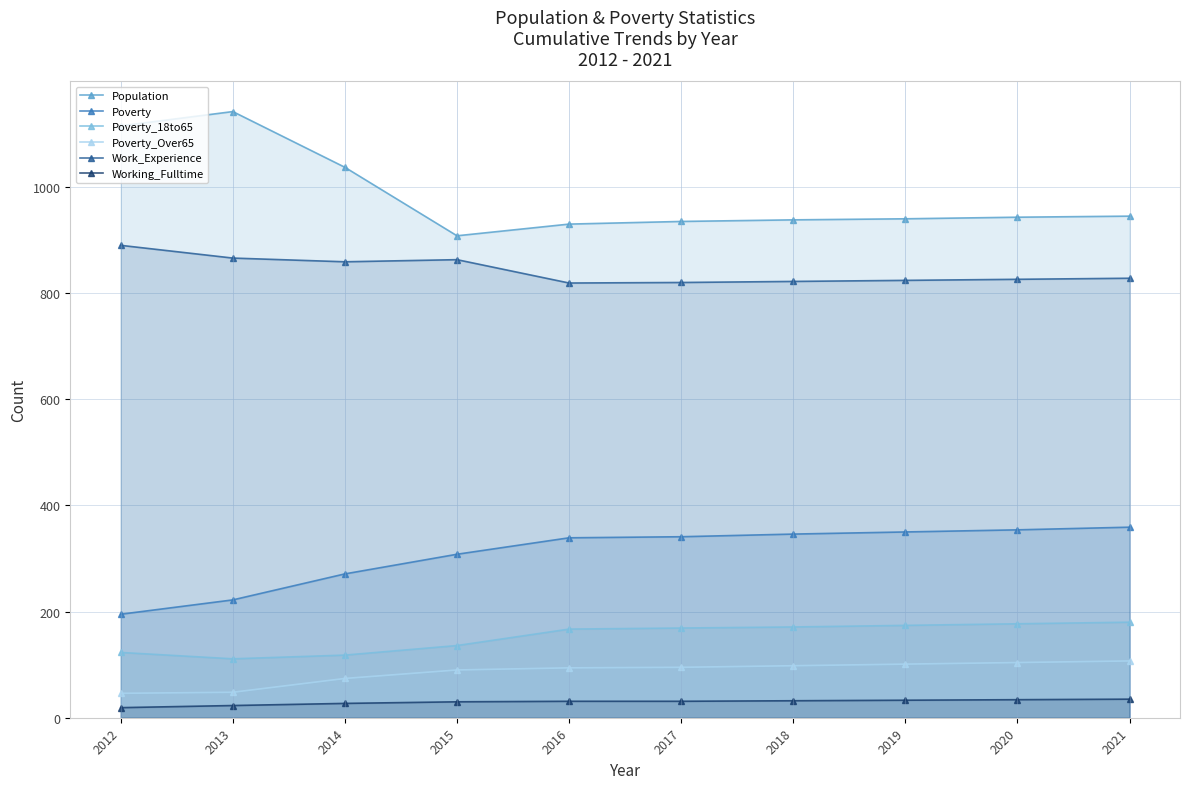

What is the value of the Work_Experience point at the 10th from the left?

828